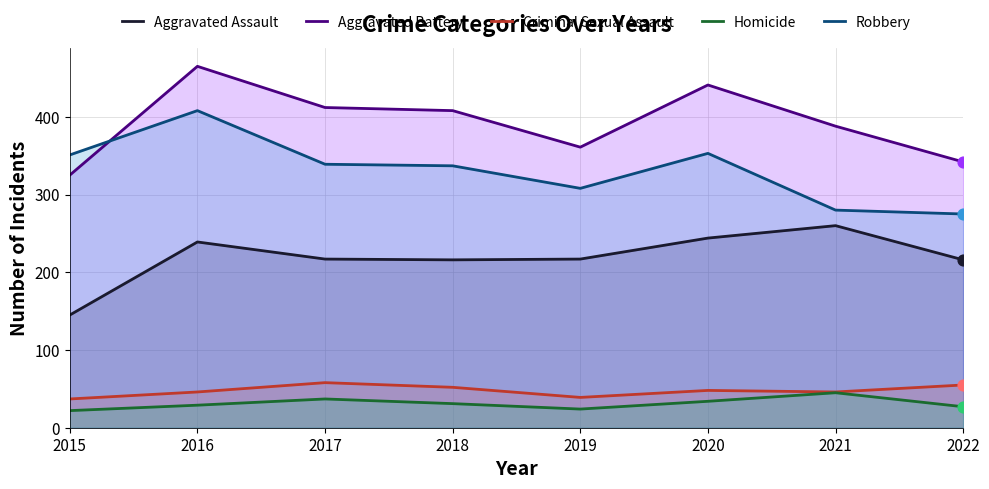

Is the value of Criminal Sexual Assault at 2015 greater than the value of Homicide at 2016?

Yes